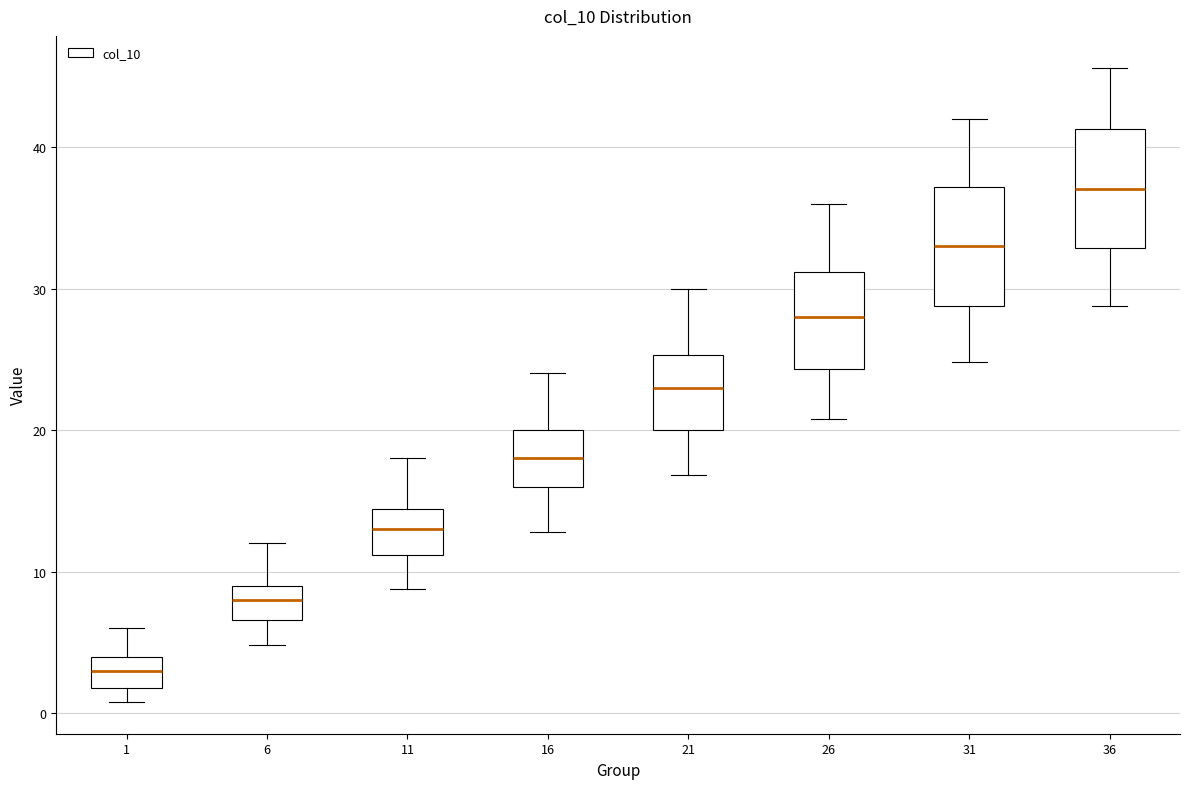

Where is the upper edge of the box at x = 31 on the y-axis? The values are not printed on the chart, so give them approximately, as read against the axis.

37